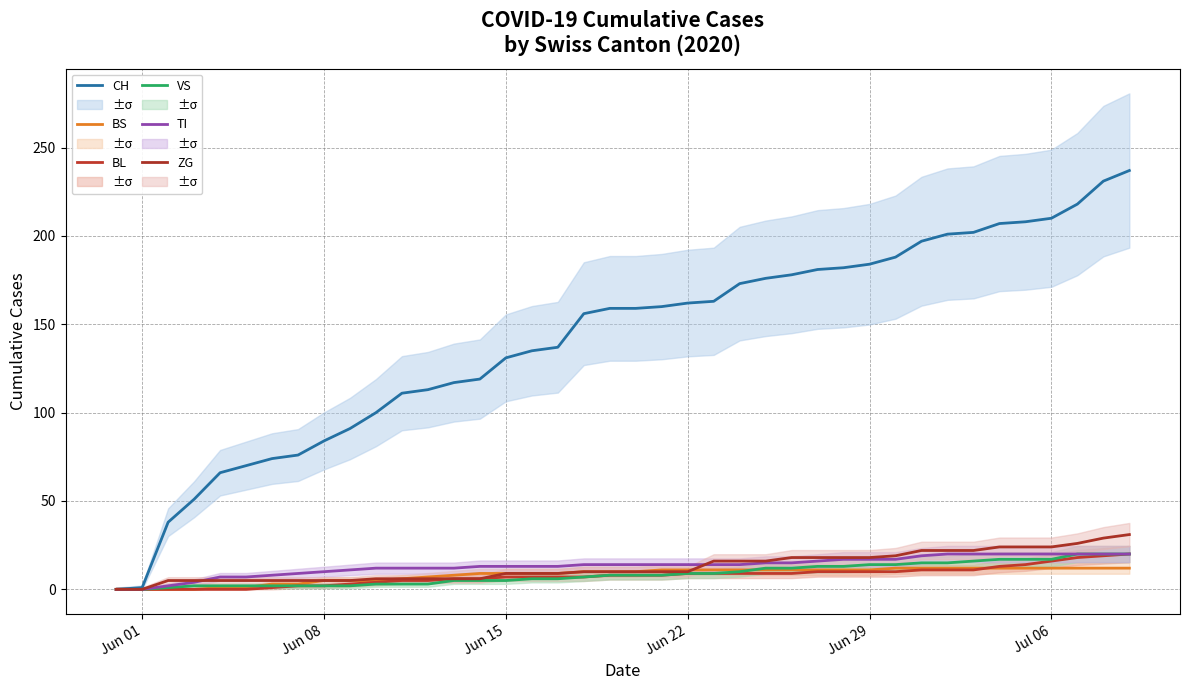

Which label corresponds to the smallest value in the chart?

Jun 01